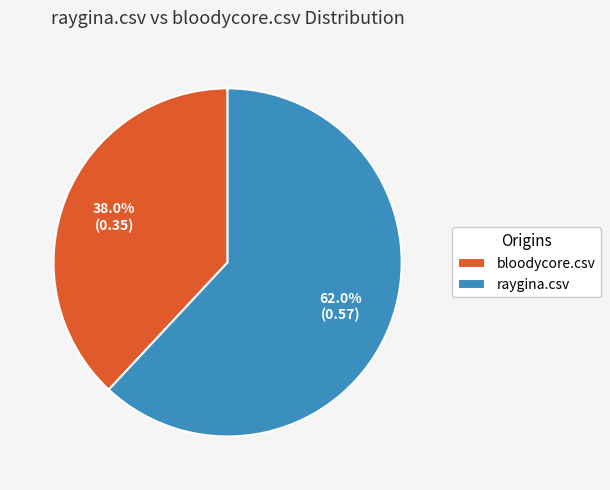

Does bloodycore.csv account for over 50% of the chart?

No